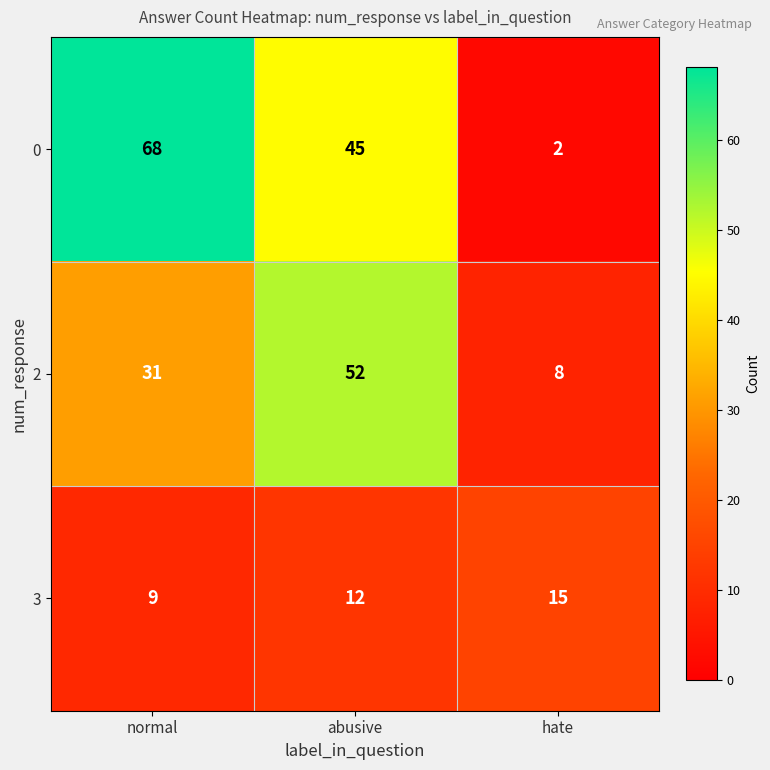

Which series has the widest spread of values?

0